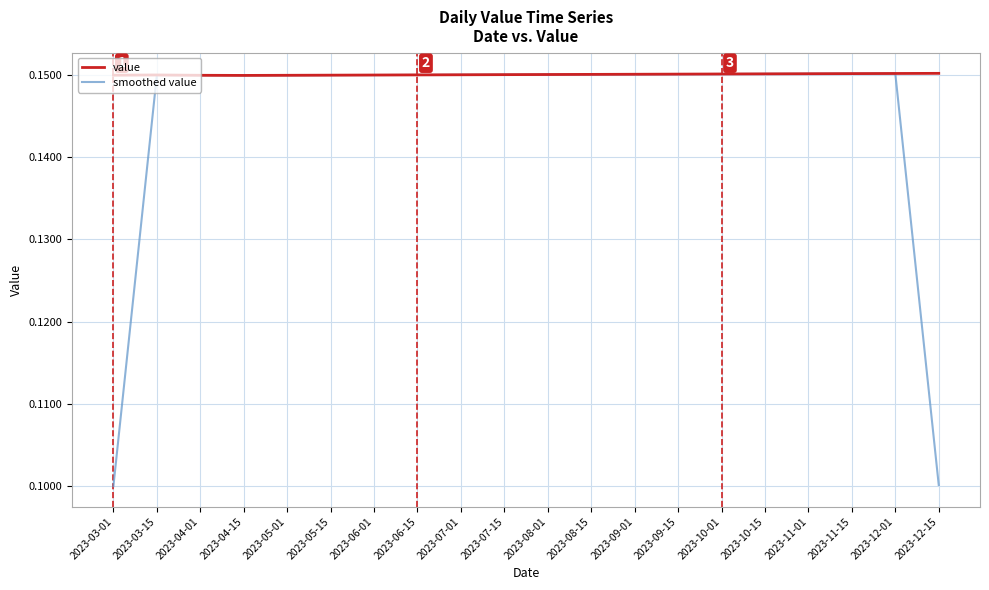

What are all the series names shown in the legend?

value, smoothed value